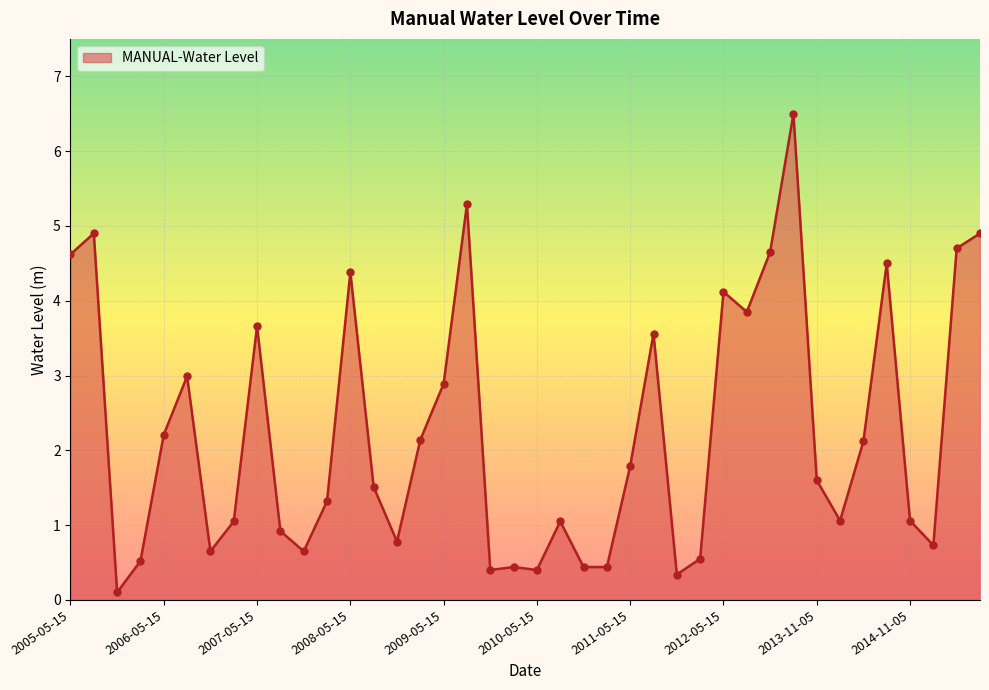

What is the greatest value displayed?

6.5